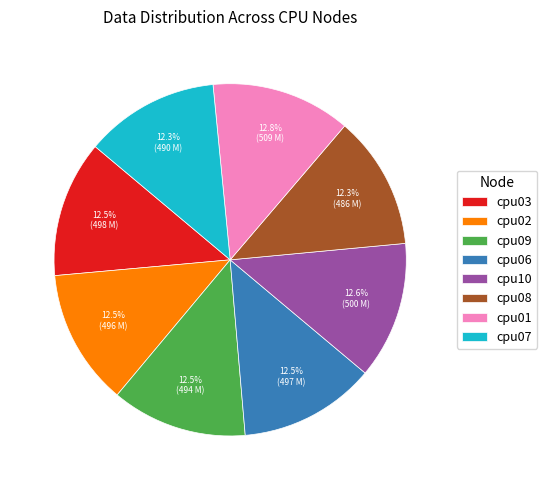

To the nearest percent, what is the average slice percentage?

12%